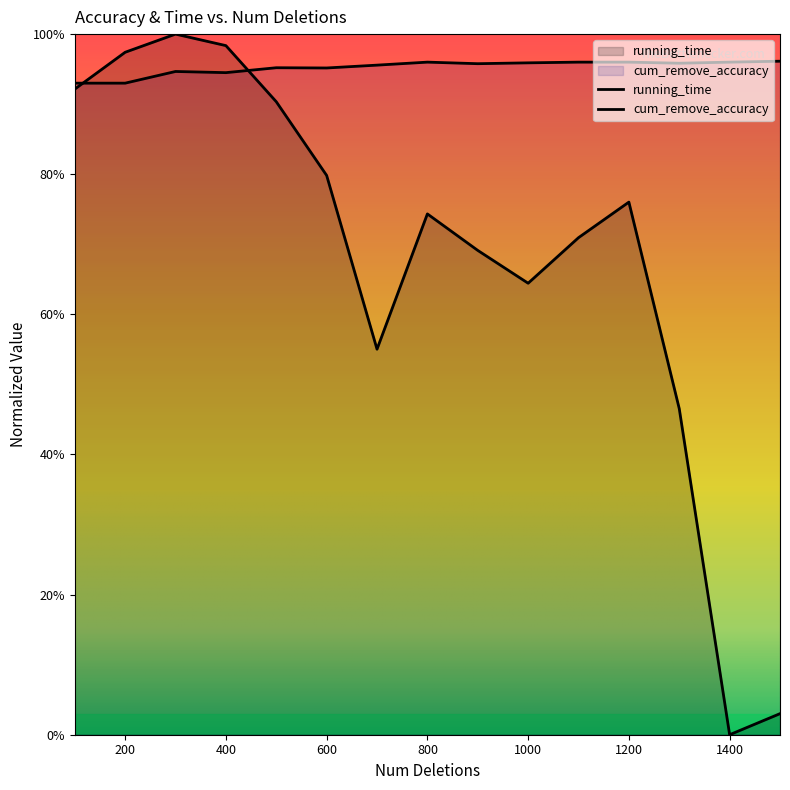

How many categories are shown in the chart?

15